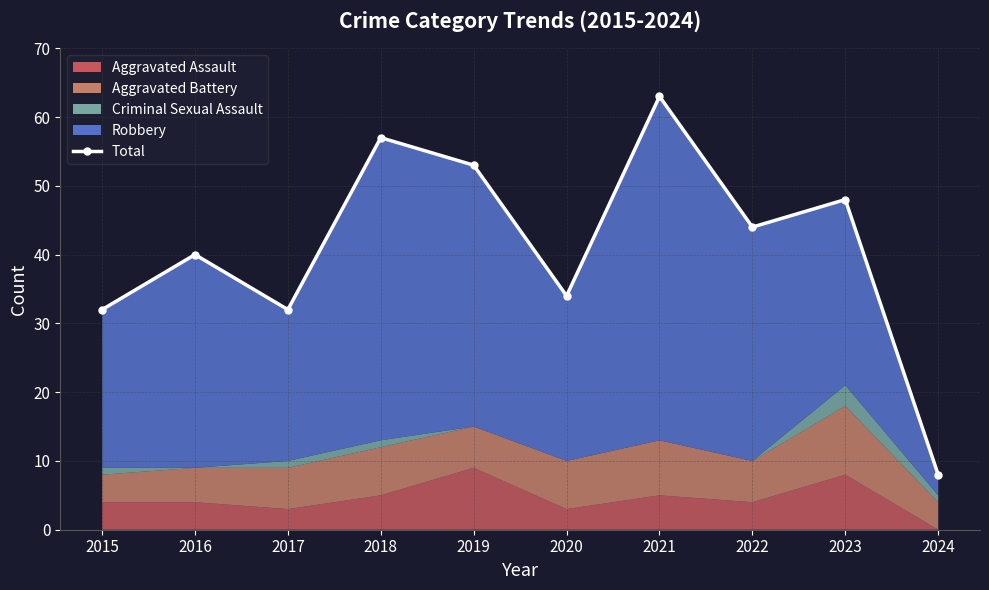

List the labels in order of value, largest first.

2021, 2018, 2019, 2023, 2022, 2016, 2020, 2015, 2017, 2024